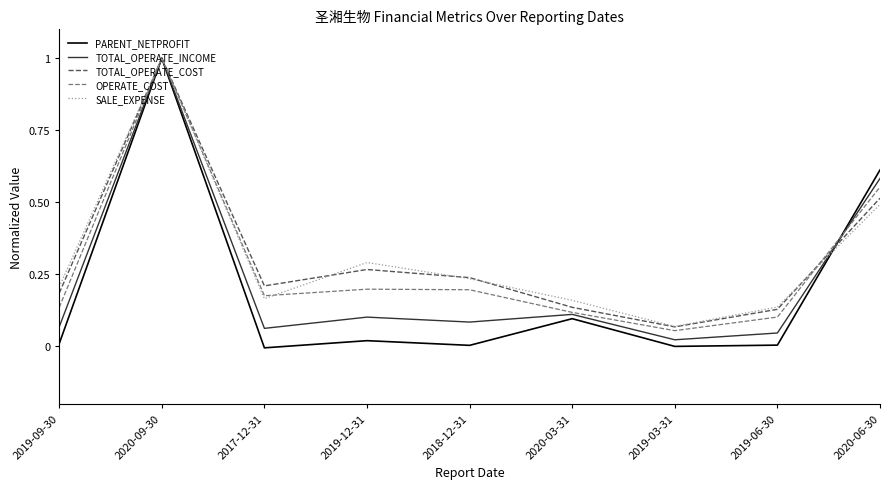

At which label does SALE_EXPENSE reach its peak?

2020-09-30